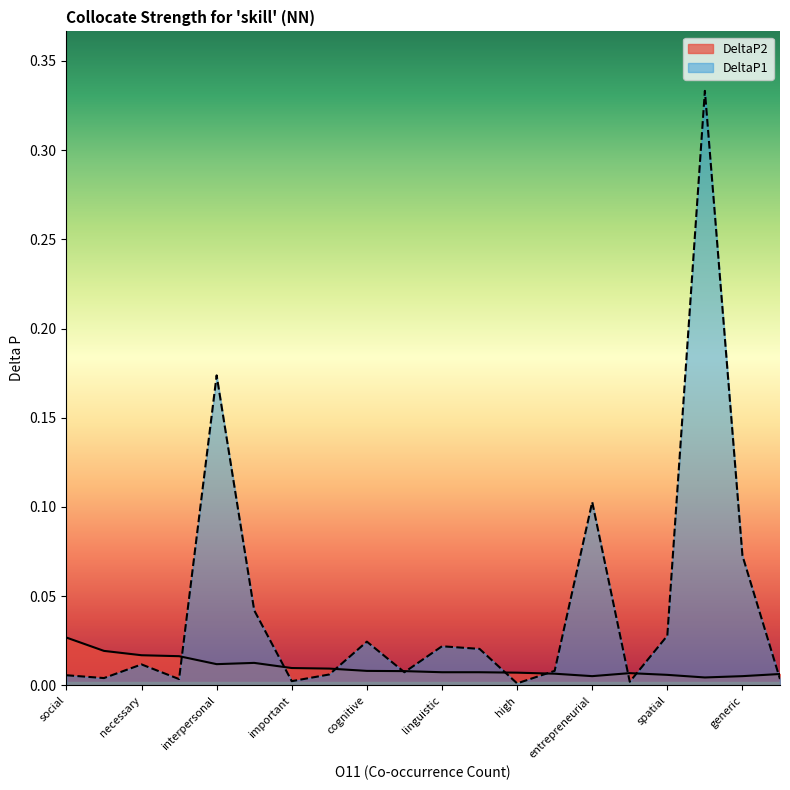

At how many categories does at least one series exceed 0?

20